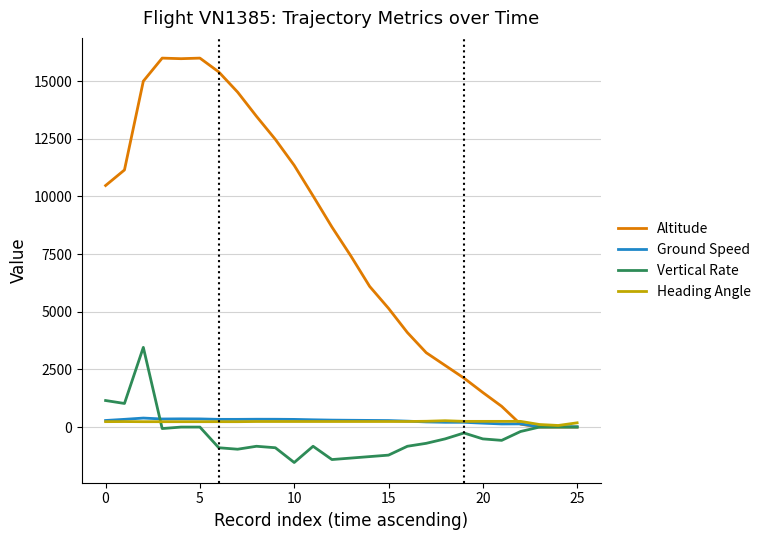

Which series has the largest range (max minus min)?

Altitude